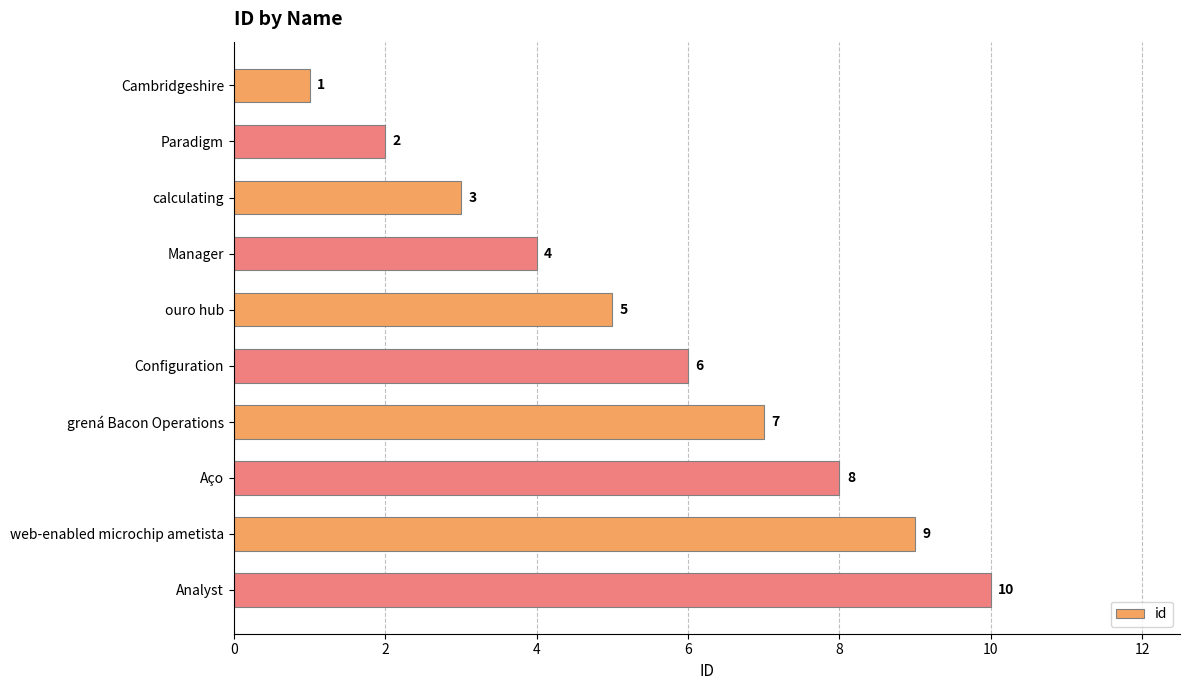

How many categories are shown in the chart?

10